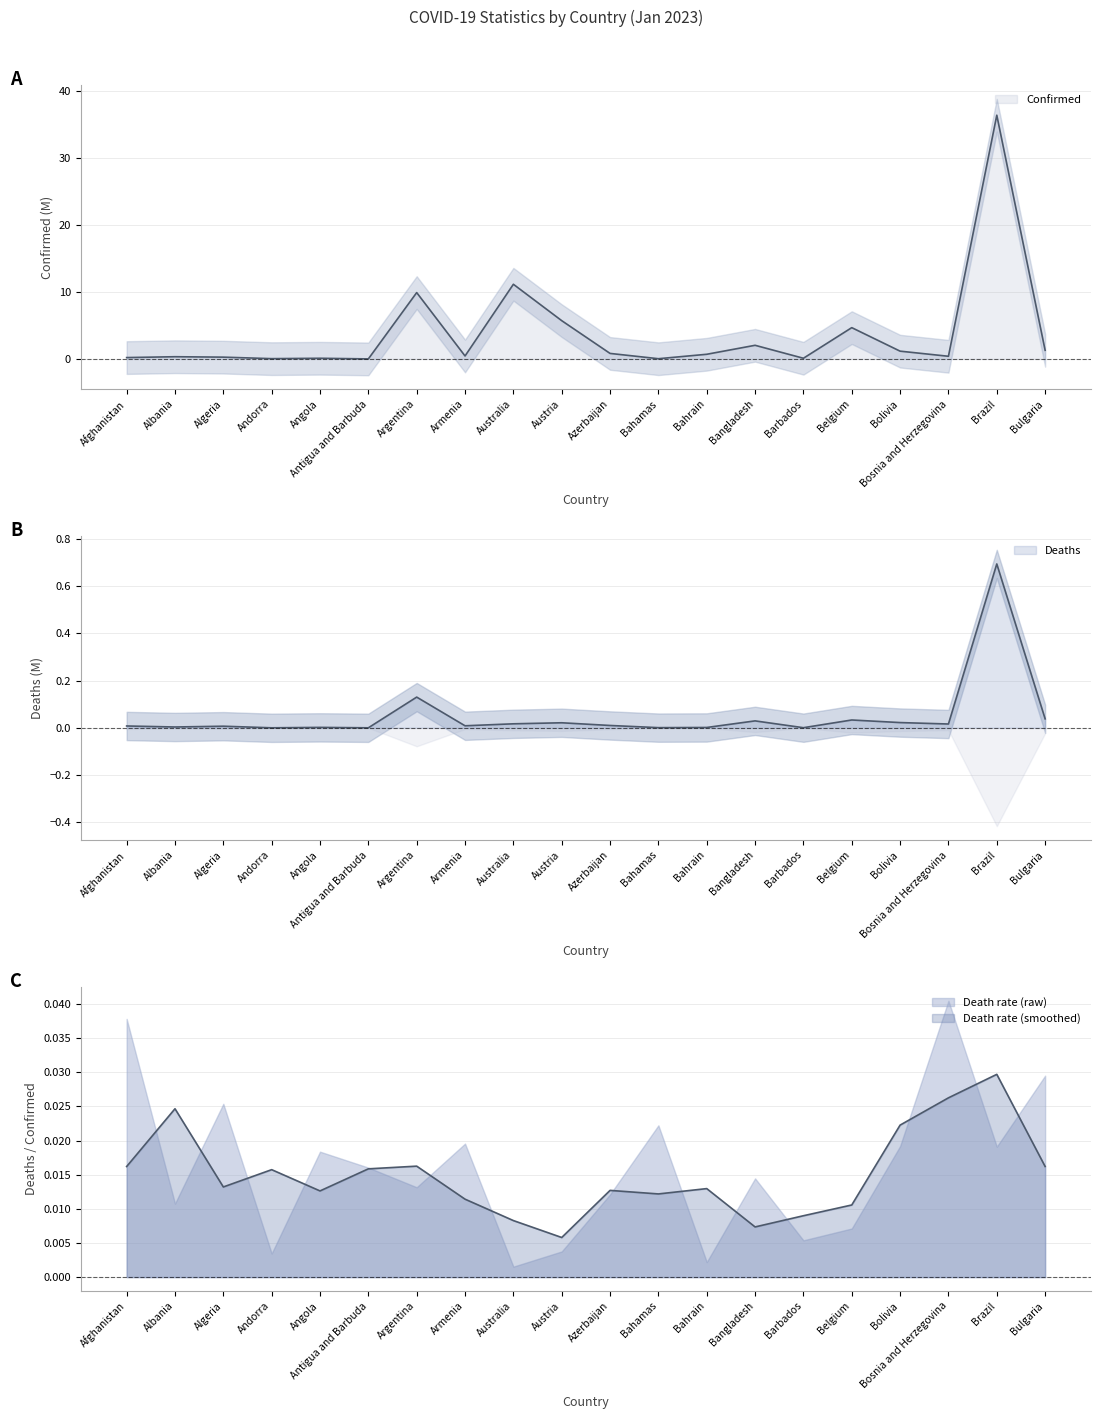

Between Antigua and Barbuda and Afghanistan, which is larger?

Afghanistan